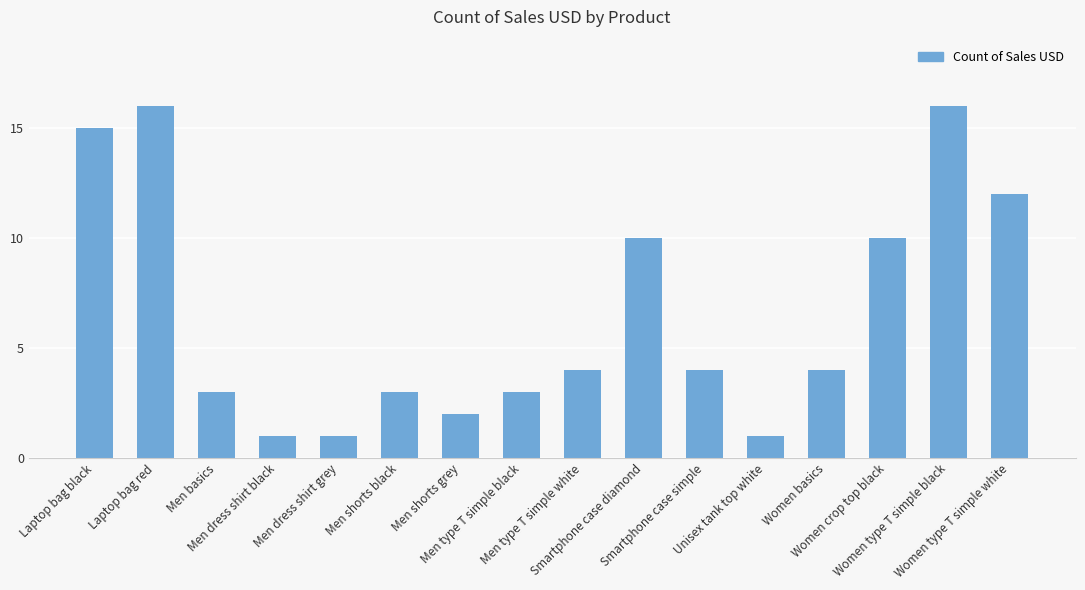

What is the label of the 13th bar from the right?

Men dress shirt black